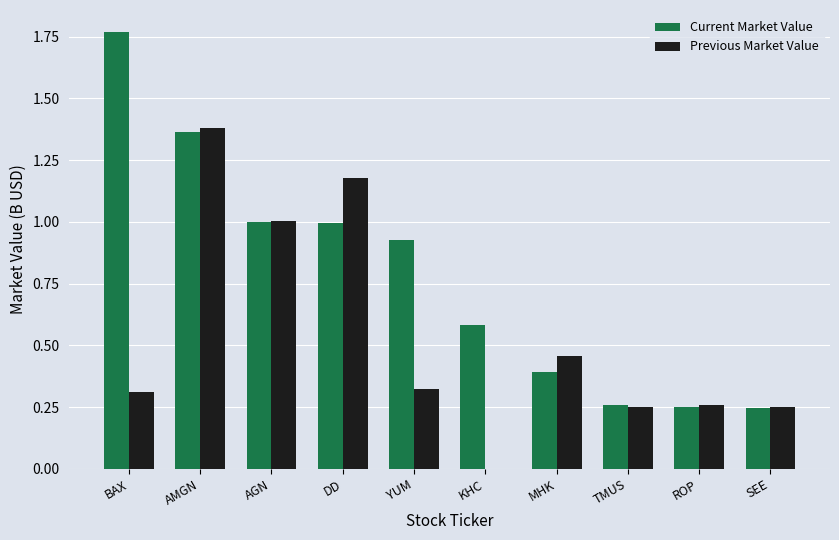

How many categories are shown in the chart?

10